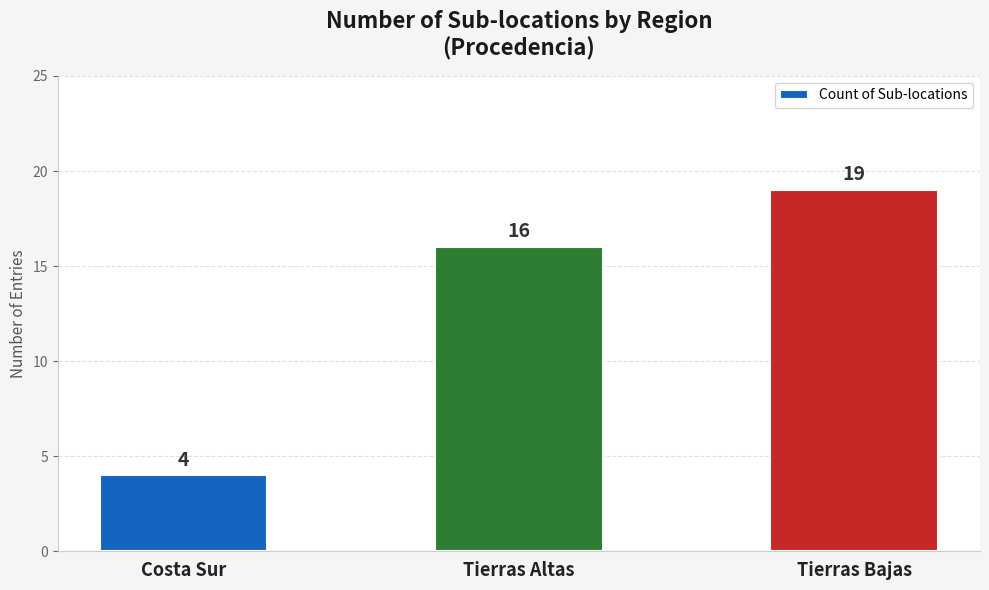

What is the greatest value displayed?

19